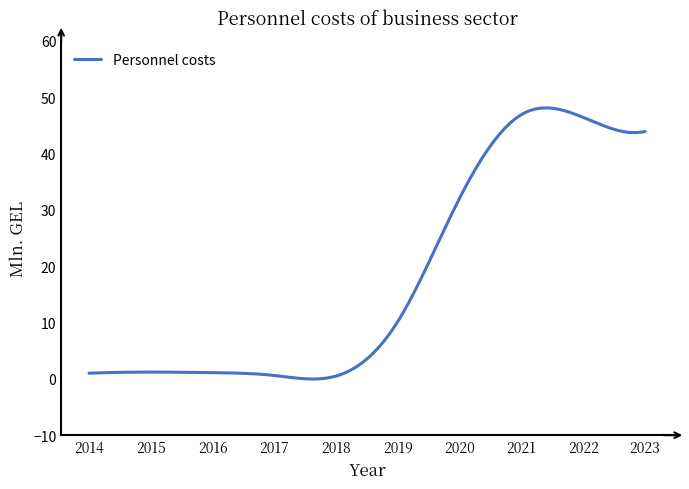

What is the difference between the maximum and minimum values?

48.1